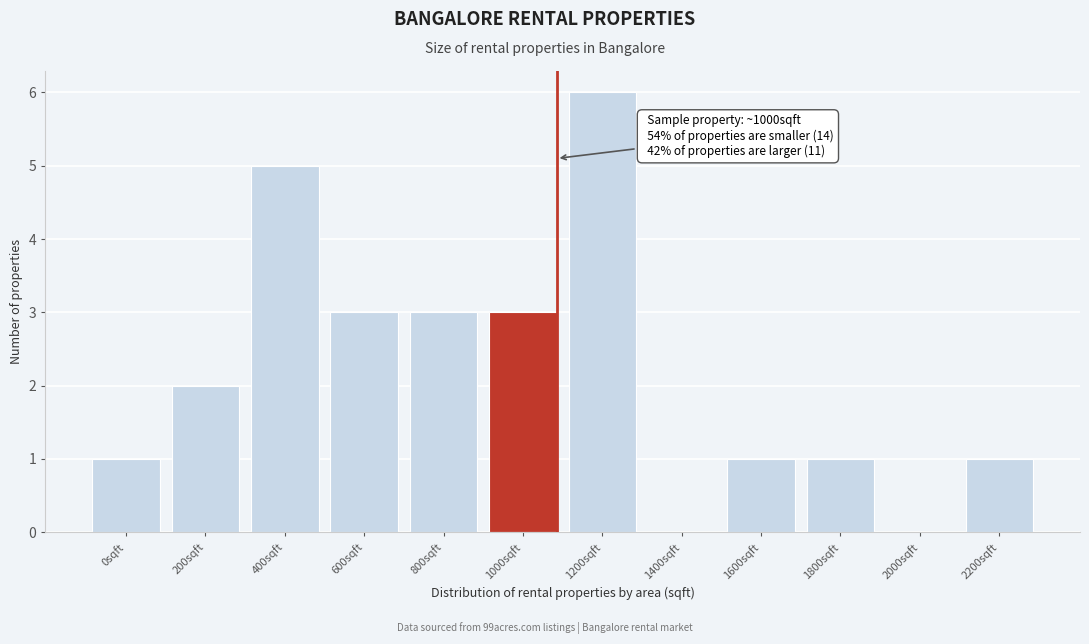

Reading left to right, list all the values displayed in this chart.

0sqft=1	200sqft=2	400sqft=5	600sqft=3	800sqft=3	1000sqft=3	1200sqft=6	1400sqft=0	1600sqft=1	1800sqft=1	2000sqft=0	2200sqft=1